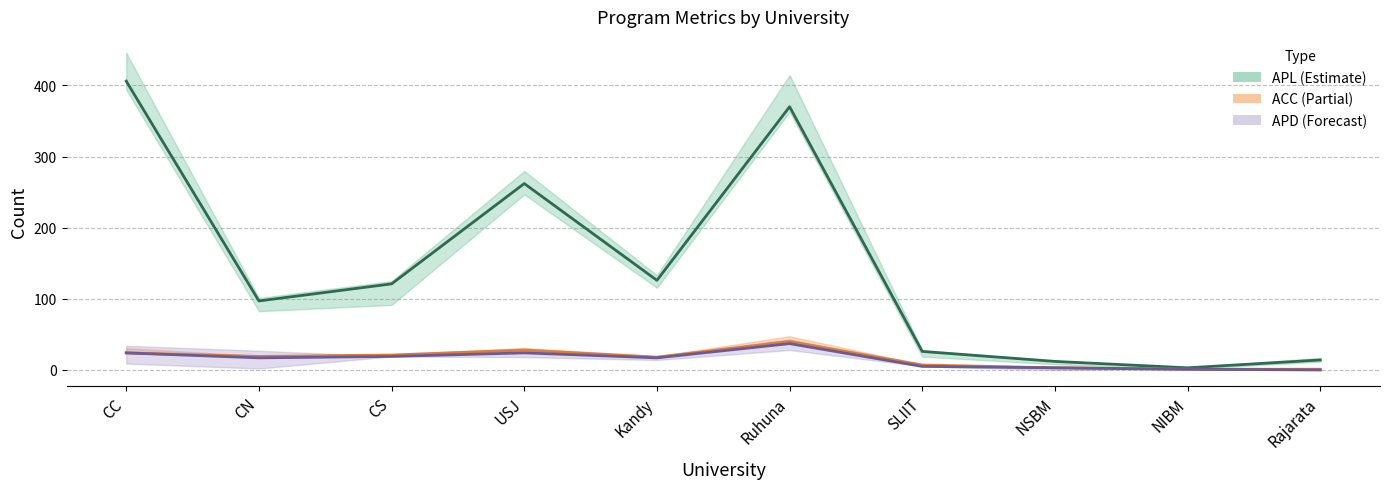

In APD, how many points are higher than both neighbors (excluding endpoints)?

2